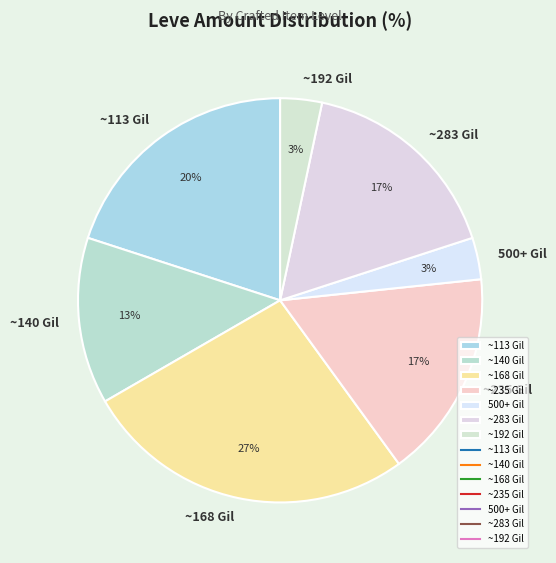

Which slice is the largest?

~168 Gil